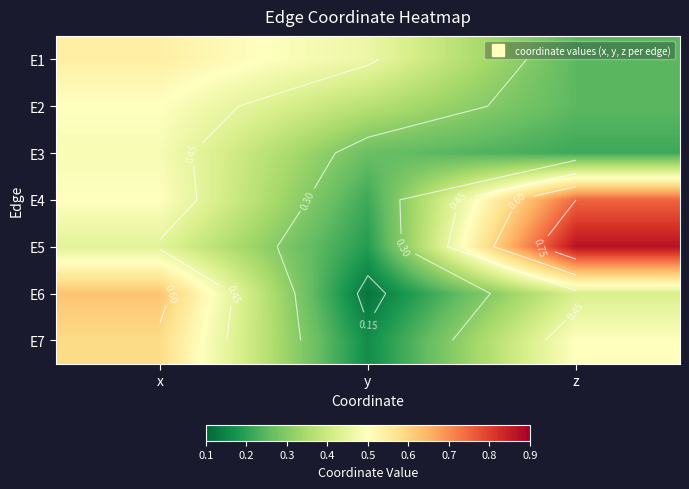

The value of E2 at y is 0.4. True or false?

True